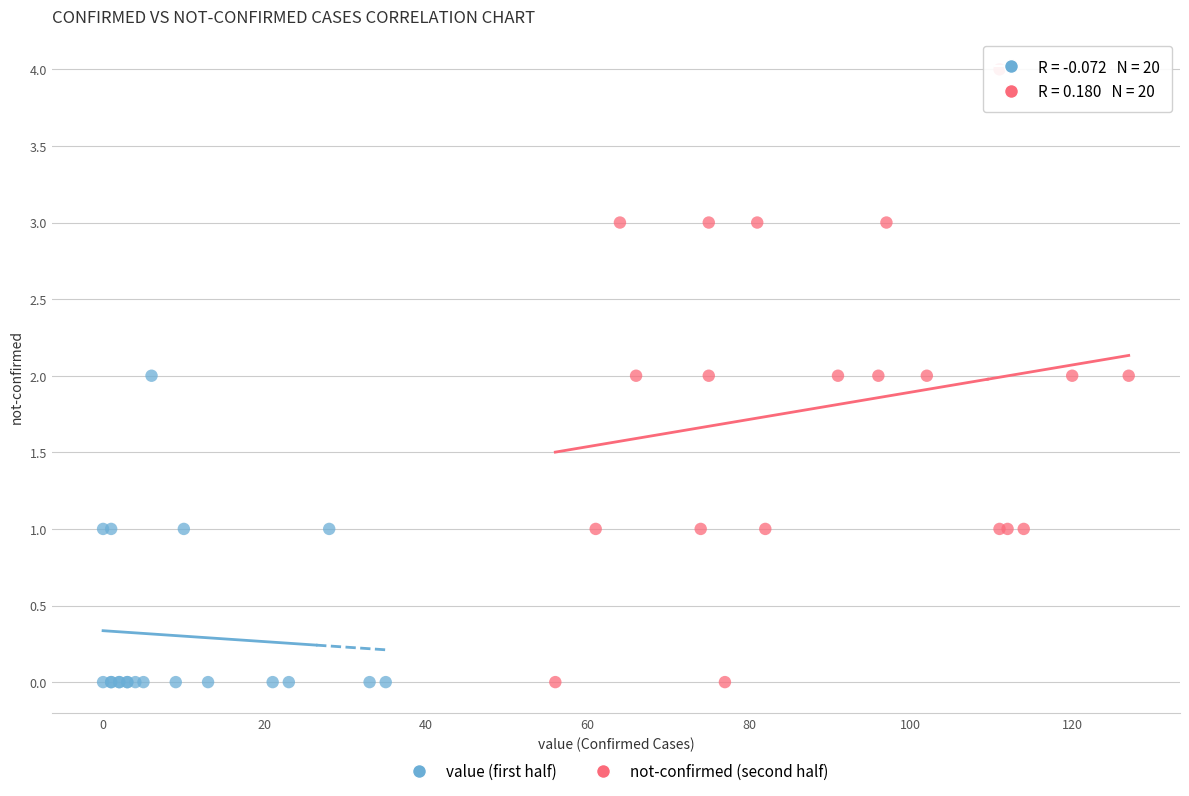

Which series contains the highest Y value?

not-confirmed (second half)